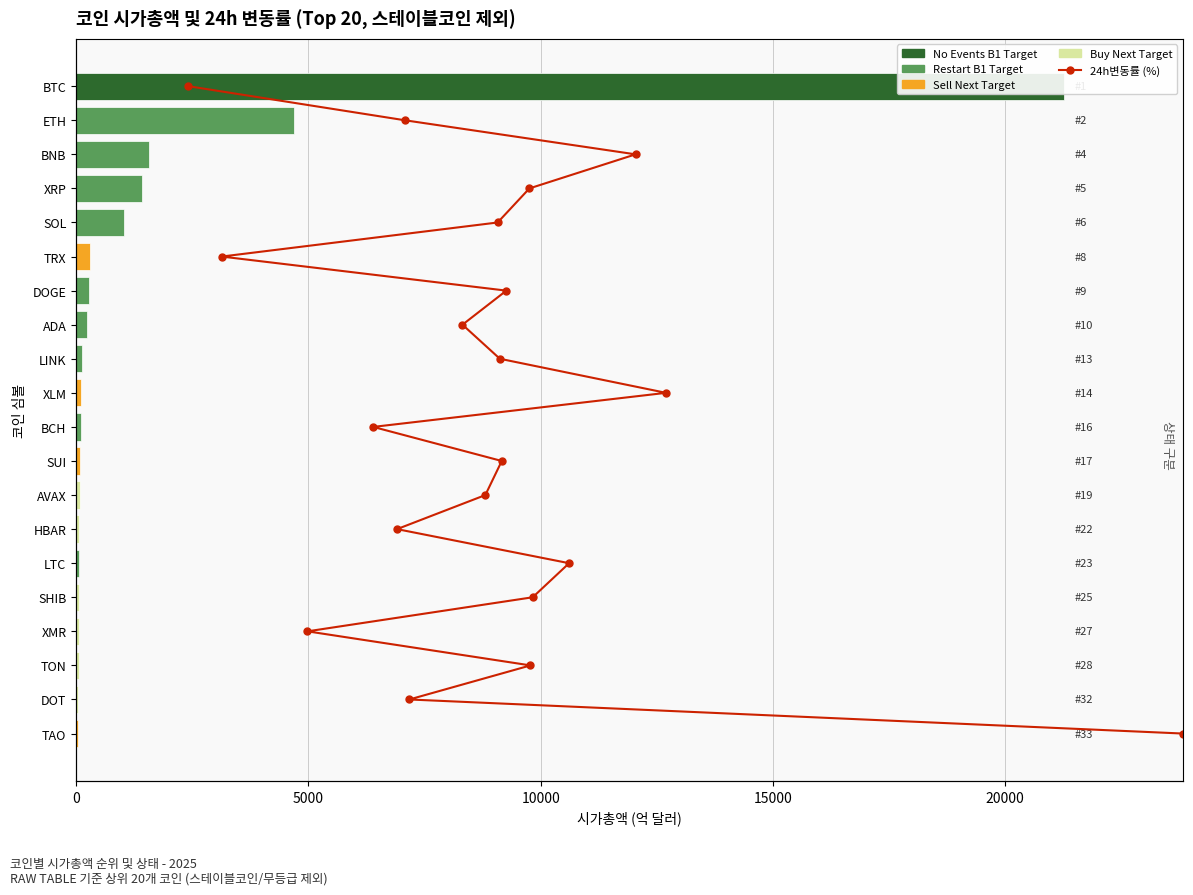

What is the average value?

10